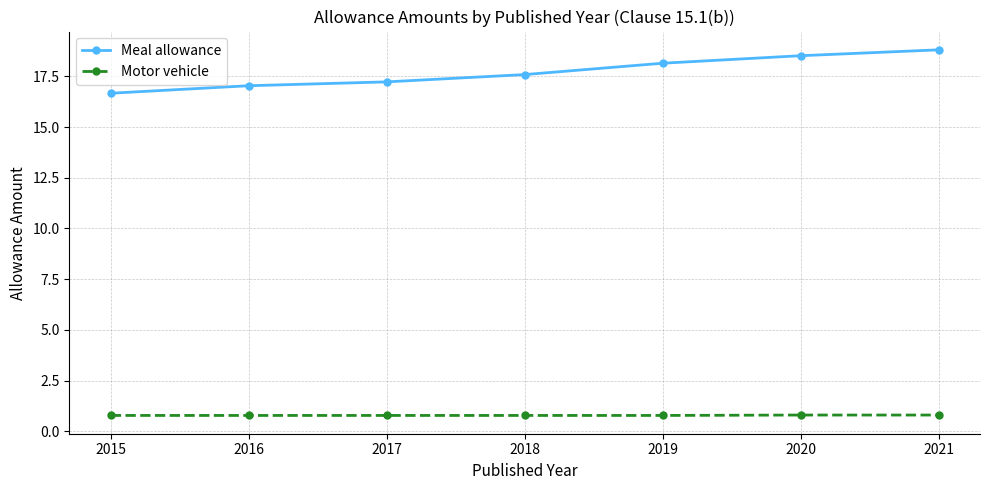

What are all the series names shown in the legend?

Meal allowance, Motor vehicle